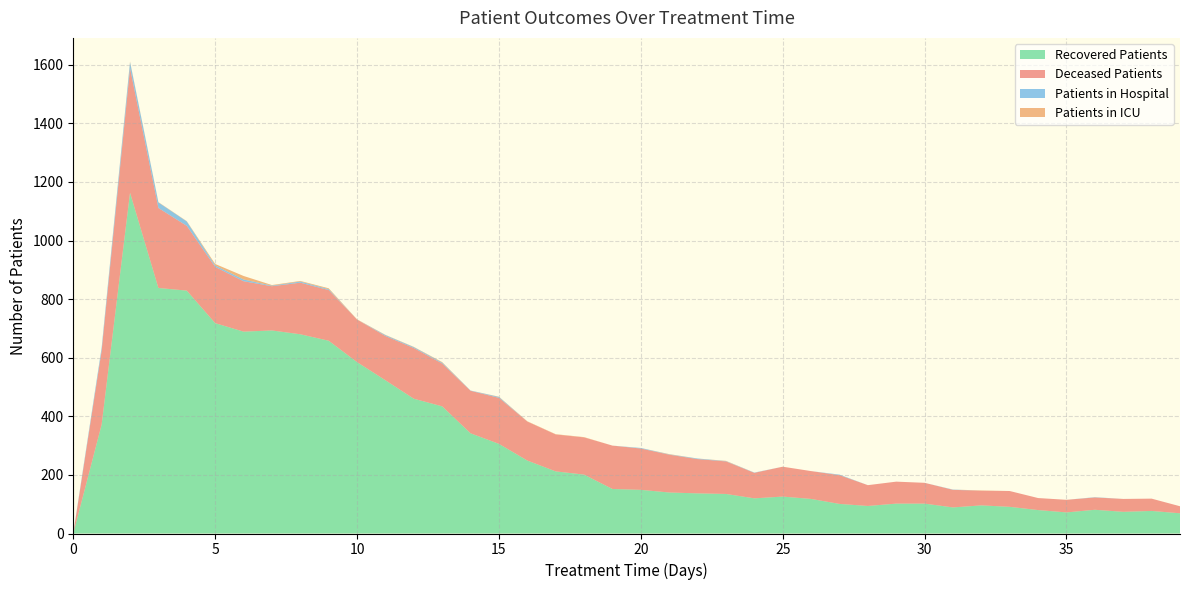

Reading left to right, what are all the values shown in this chart?

patients_in_hospital: 2	11	21	19	15	5	6	2	4	3	0	3	3	3	1	3	0	0	0	0	2	1	2	1	1	0	0	2	0	0	0	1	0	0	0	0	1	0	0	0
patients_in_icu: 0	0	2	1	1	5	12	2	2	3	1	1	1	2	0	1	1	1	1	0	0	1	0	1	0	0	0	0	0	0	0	0	1	0	0	0	0	0	0	0
recovered_patients: 0	372	1163	838	829	718	689	693	680	658	585	523	460	434	342	306	249	212	201	152	149	140	137	135	120	126	118	101	94	102	102	89	96	91	80	72	81	74	77	69
deceased_patients: 0	252	425	273	221	192	172	151	176	173	145	151	173	146	145	157	133	126	127	148	141	129	117	111	87	102	95	98	71	75	71	60	50	54	41	43	42	44	42	24